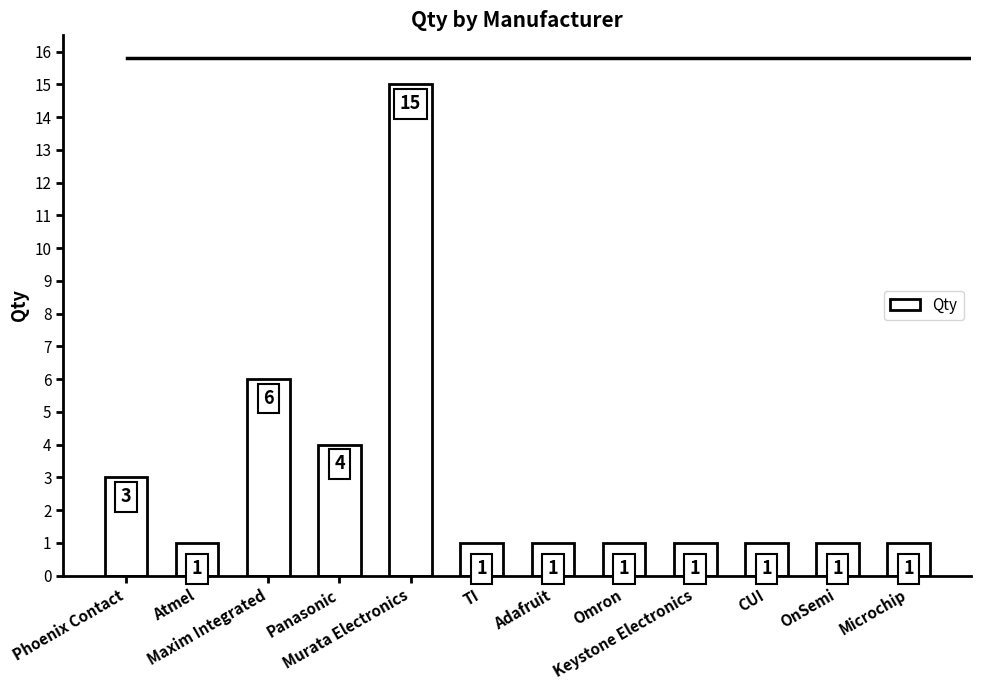

What is the label of the 10th bar from the left?

CUI